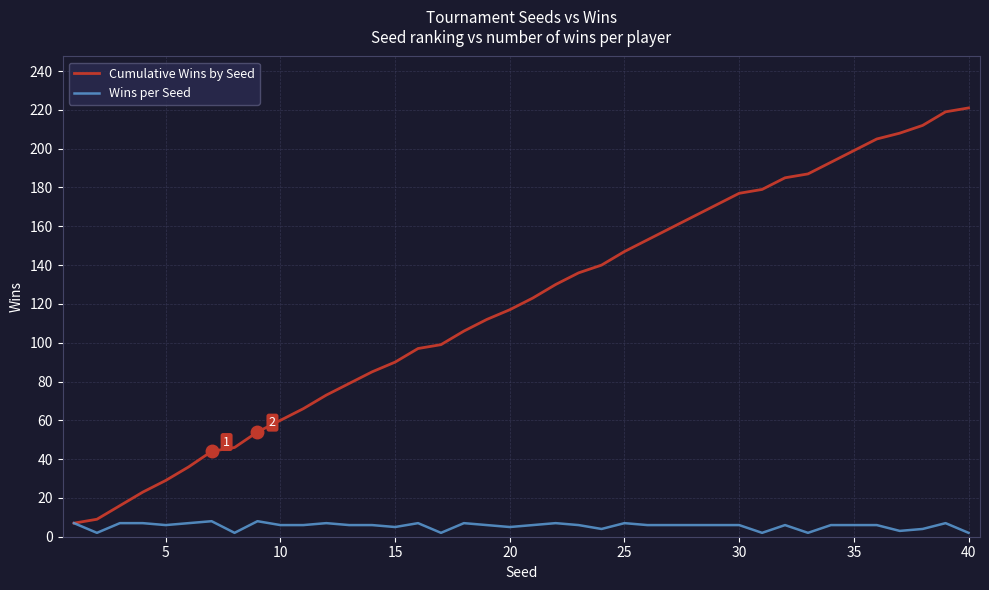

Rank the series by their average value, from highest to lowest.

Cumulative Wins by Seed, Wins per Seed